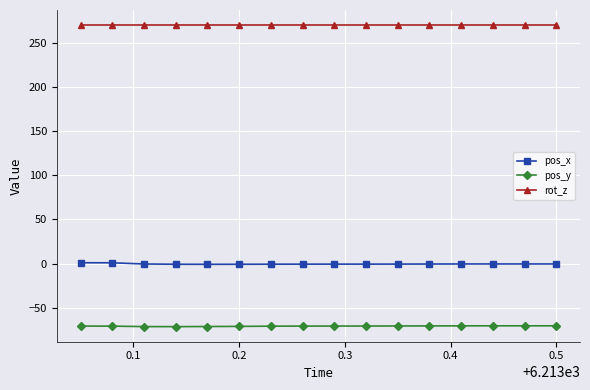

At how many categories does at least one series exceed 169?

16